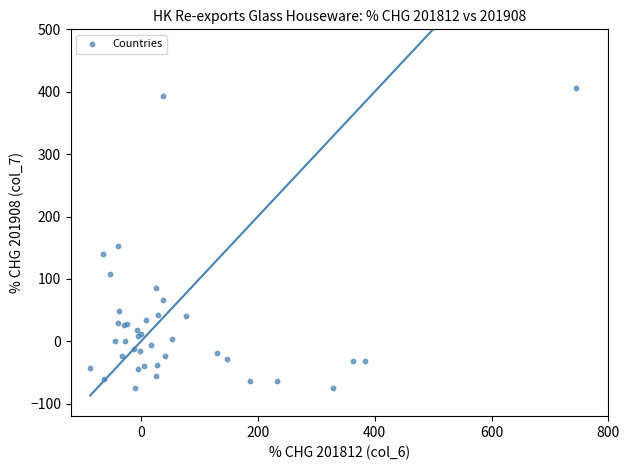

What Y value in the scatter plot is closest to 165?

153.4